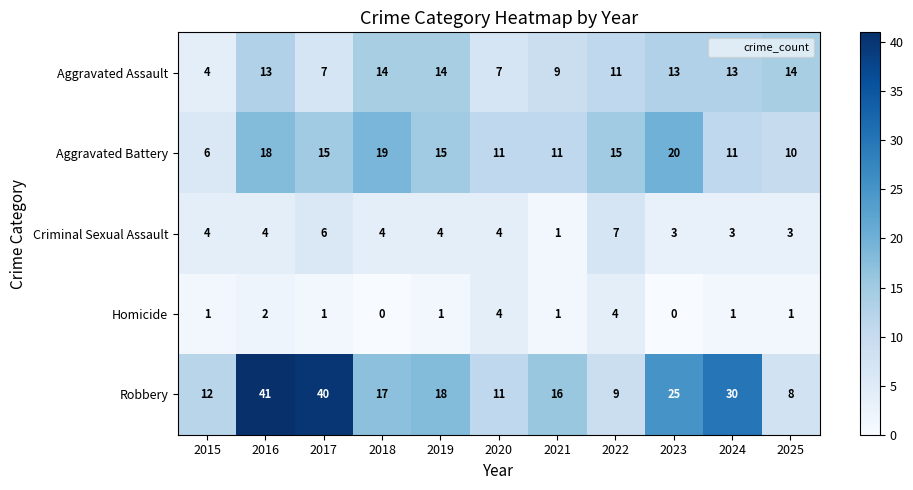

What is the difference between the maximum and minimum values in the Aggravated Assault series?

10